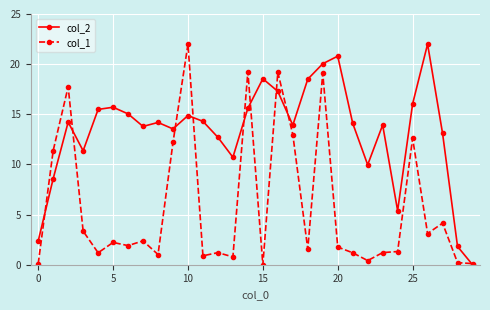

What are all the series names shown in the legend?

col_2, col_1